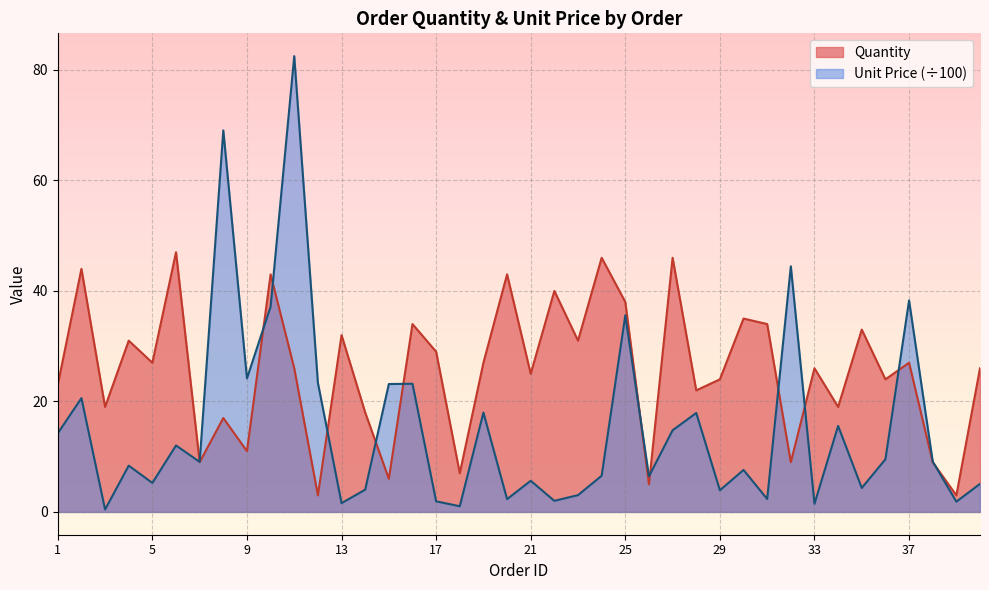

Which category has the highest value across all series?

11